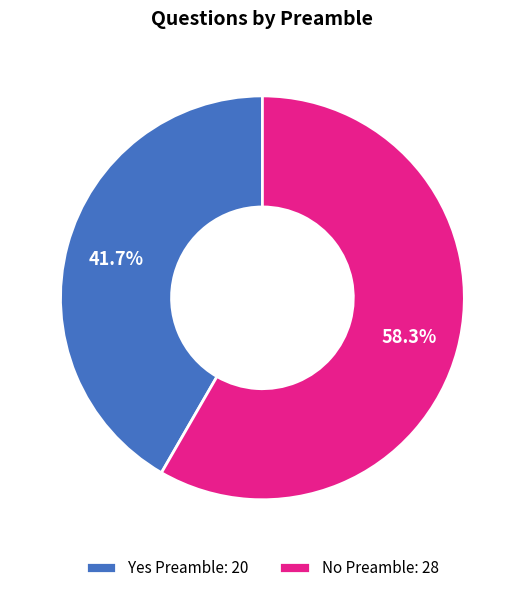

What percentage is the Yes slice, to the nearest percent?

42%